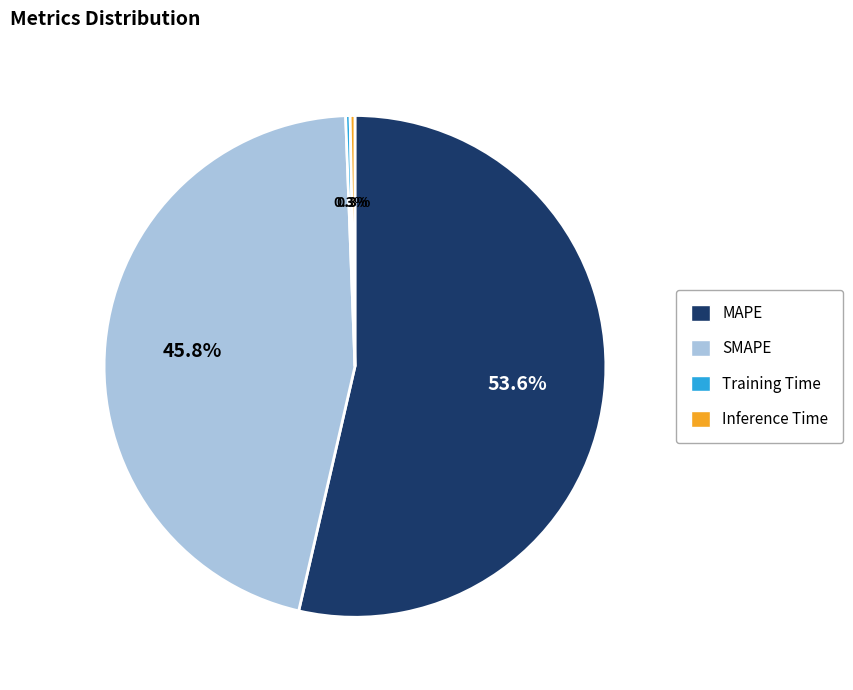

Which category has the biggest portion of the pie?

MAPE